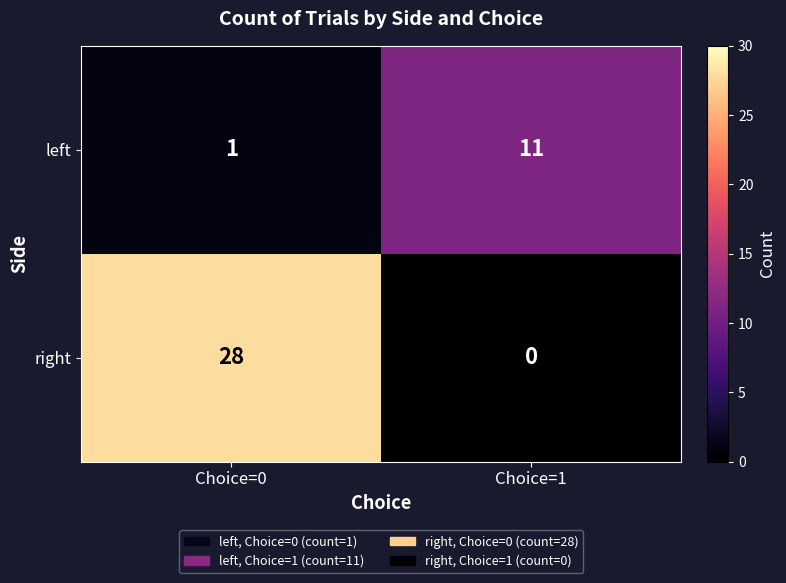

Which label corresponds to the largest value in the chart?

Choice=0